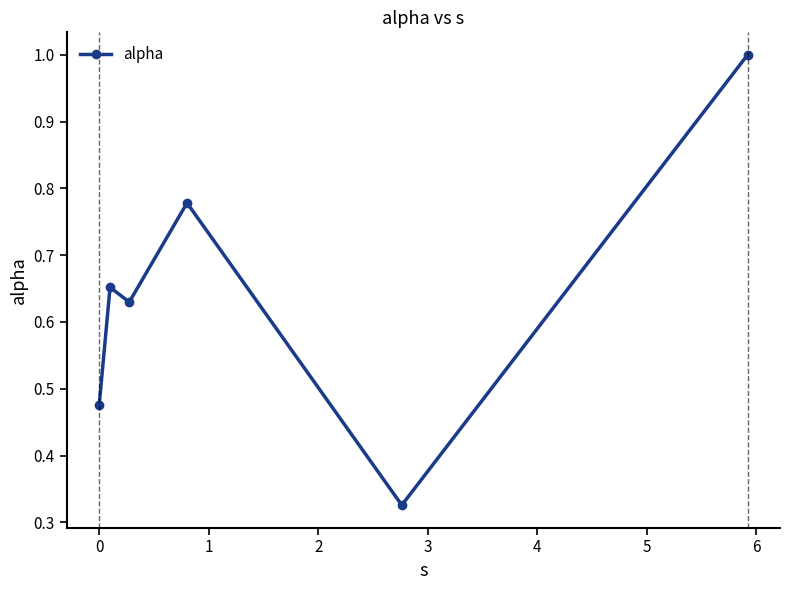

True or false: there are more than 2 points higher than both neighbors.

False